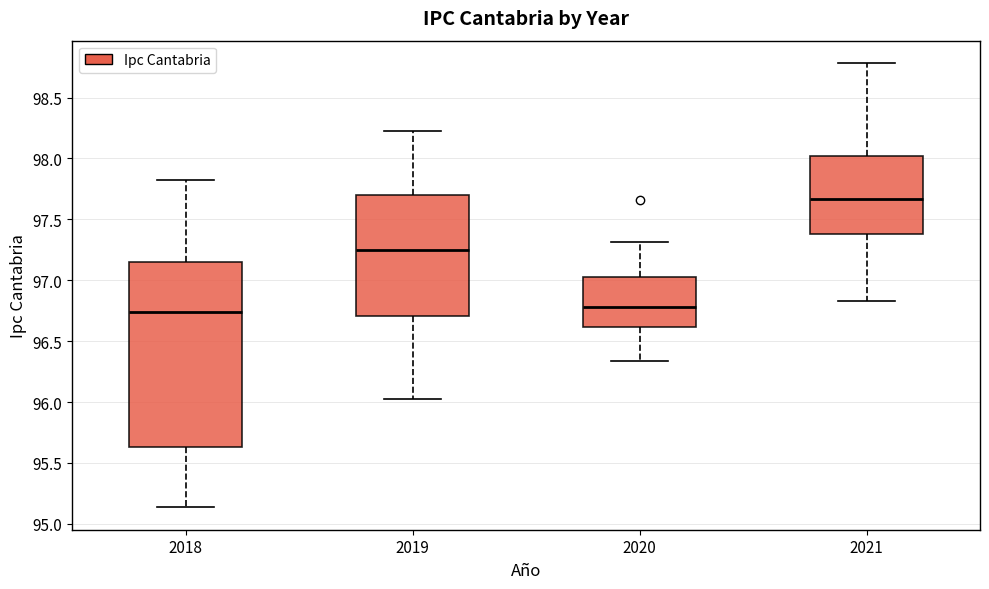

Where does the lower whisker of the box at x = 2019 end on the y-axis? The values are not printed on the chart, so give them approximately, as read against the axis.

96.00